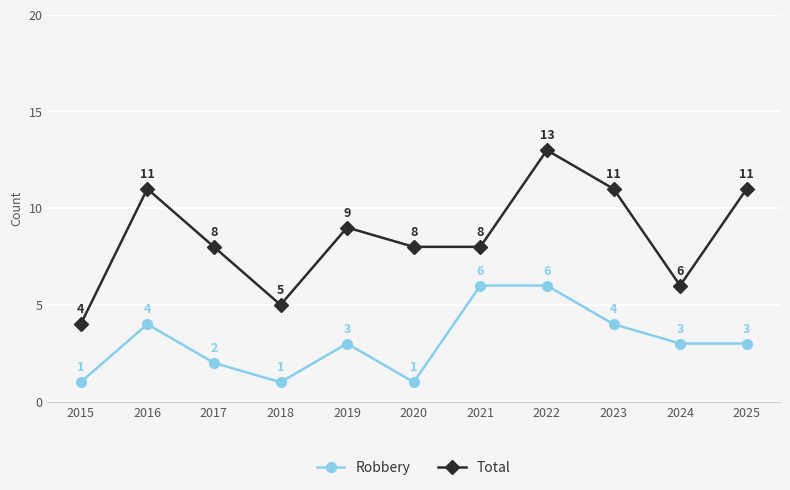

True or false: Robbery and Total cross at least once.

False